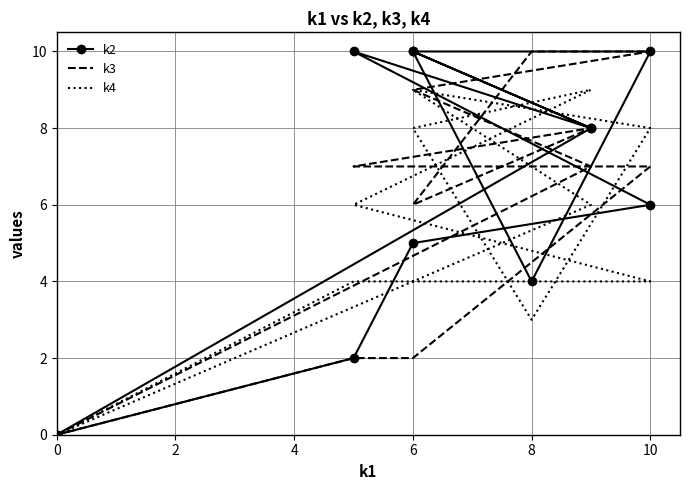

Which series has the largest range (max minus min)?

k2